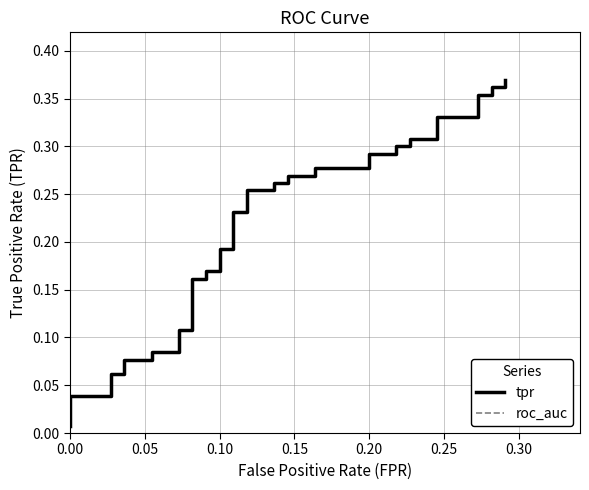

True or false: there are more than 2 points higher than both neighbors.

False